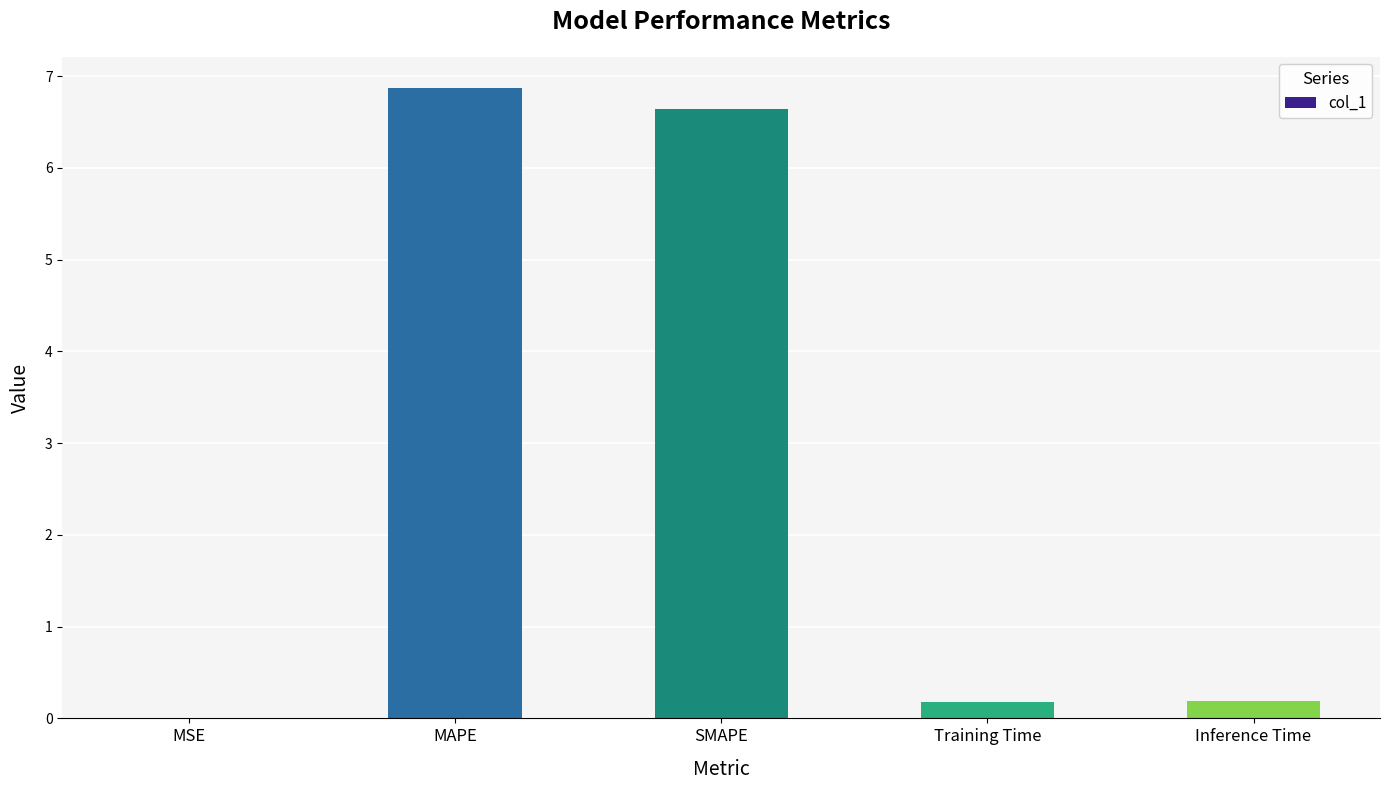

What is the sum of the values at Training Time and MSE?

0.2